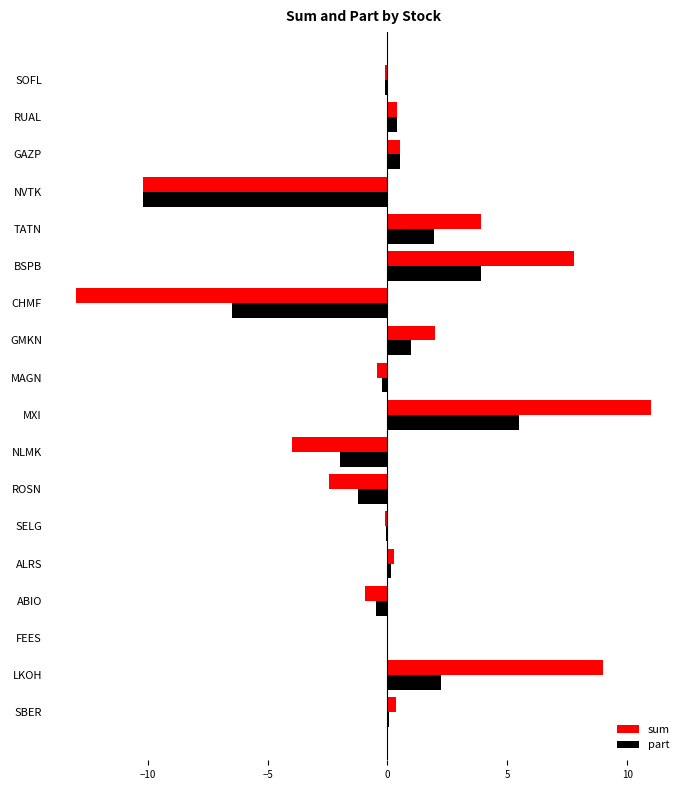

Is the value of sum at FEES greater than the value of part at BSPB?

No